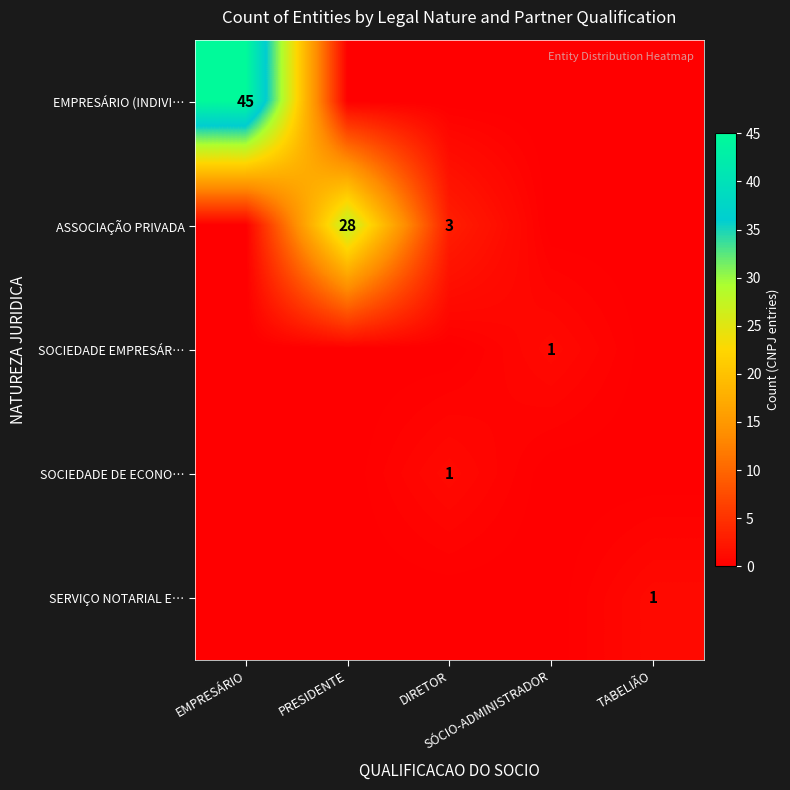

At how many categories does at least one series exceed 21?

2